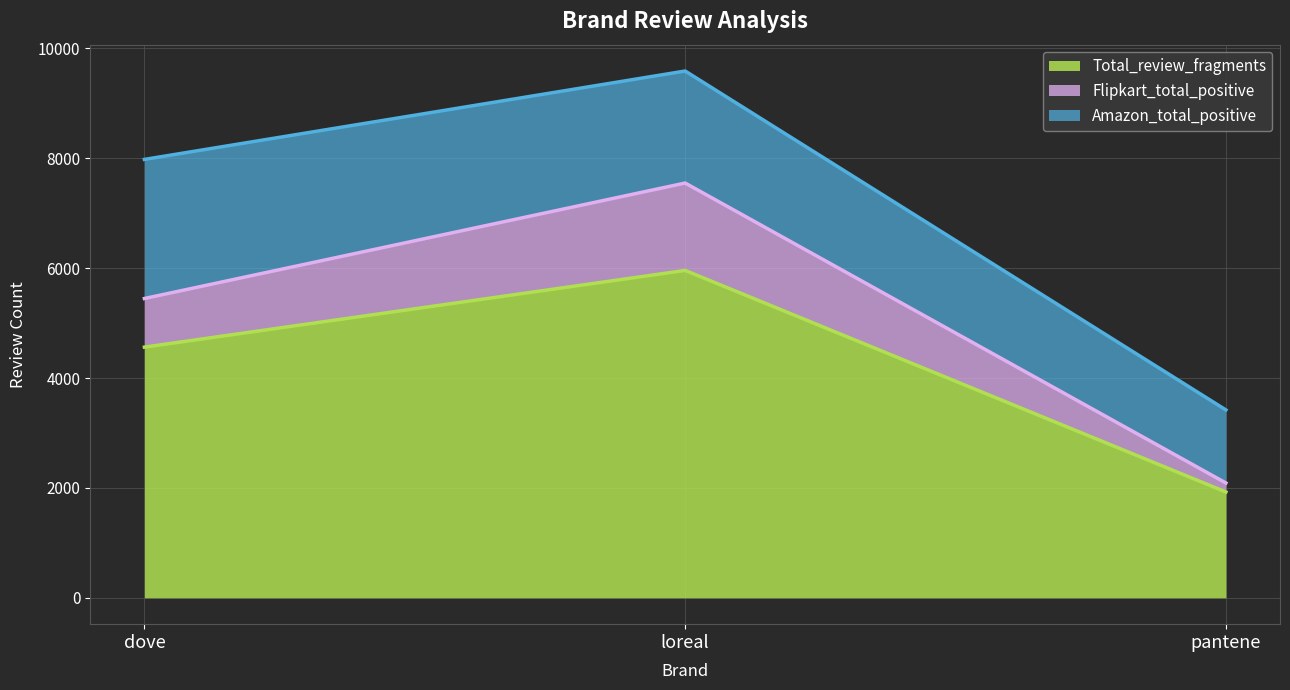

Is the value of Flipkart_total_positive at loreal greater than the value of Total_review_fragments at dove?

Yes